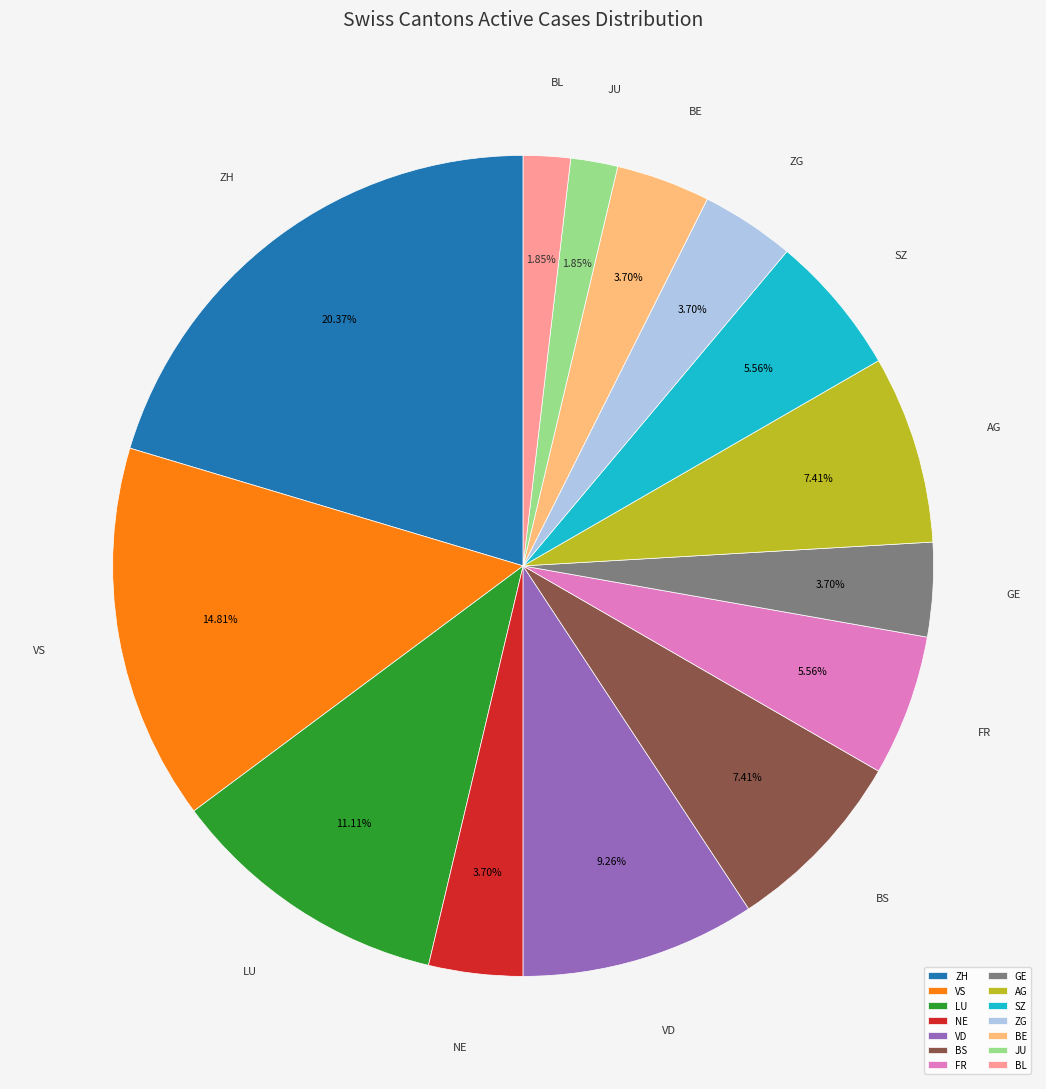

Approximately how many times larger is the value at BS compared to SZ?

1.3